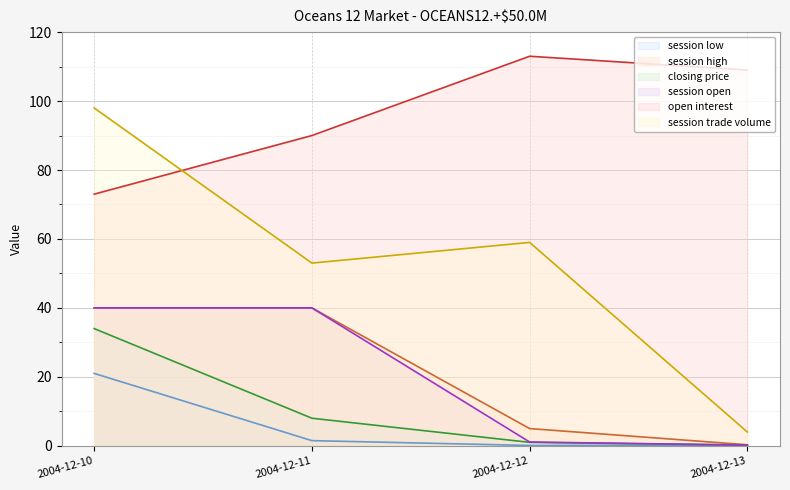

What are all the series names shown in the legend?

session low, session high, closing price, session open, open interest, session trade volume